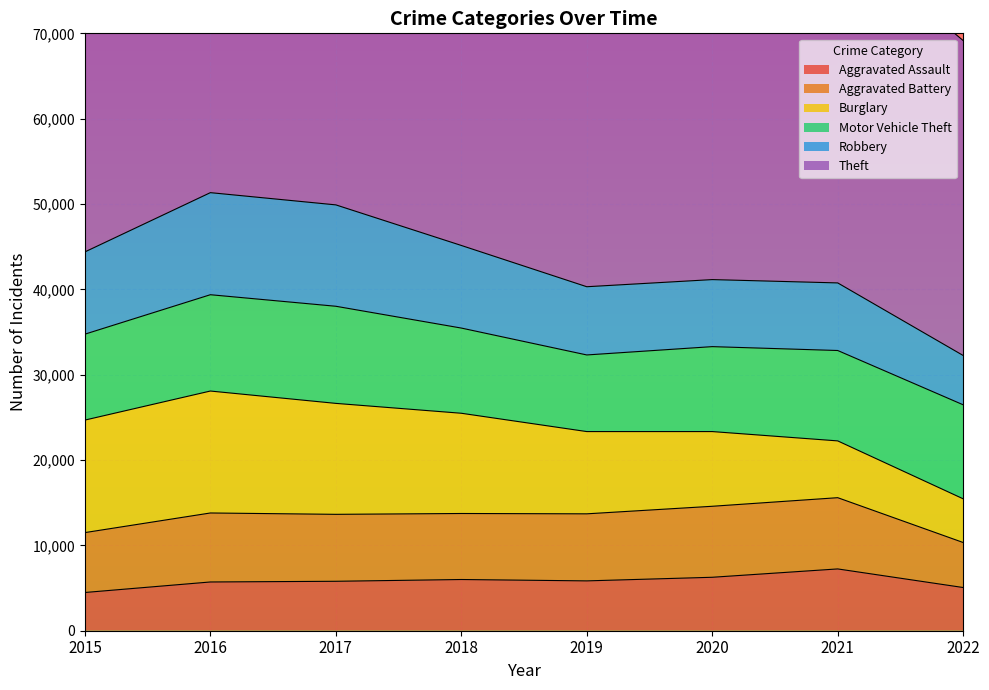

What is the value of the Motor Vehicle Theft point at the 4th from the left?

9983